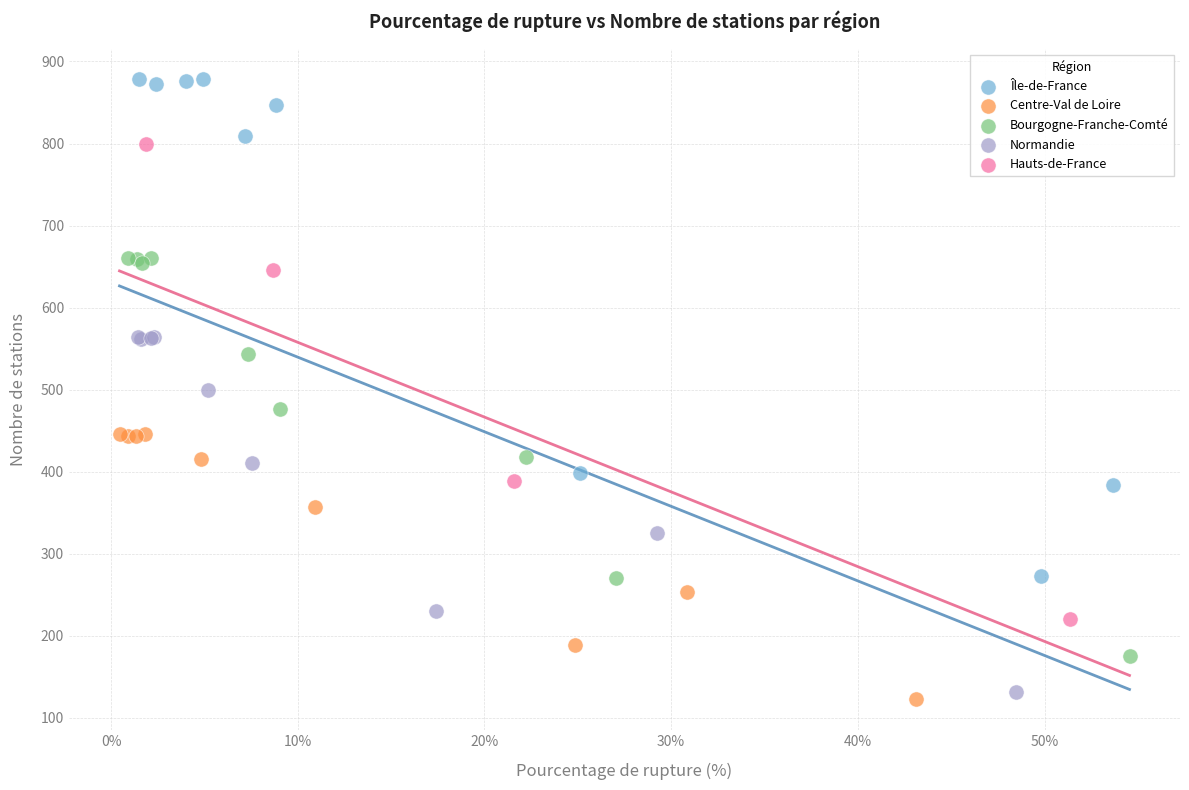

Which series reaches the maximum Y coordinate?

Île-de-France